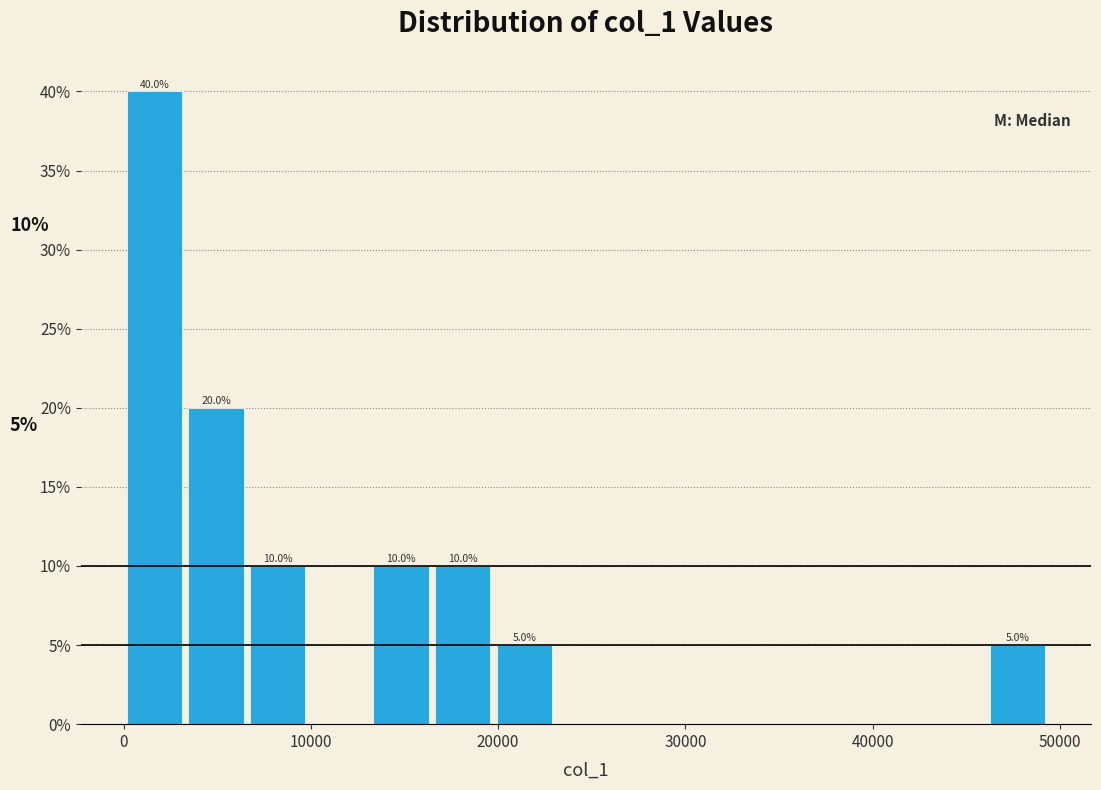

Around what value on the x-axis is the tallest bar? Give the approximate position of its centre, as read against the axis.

2000